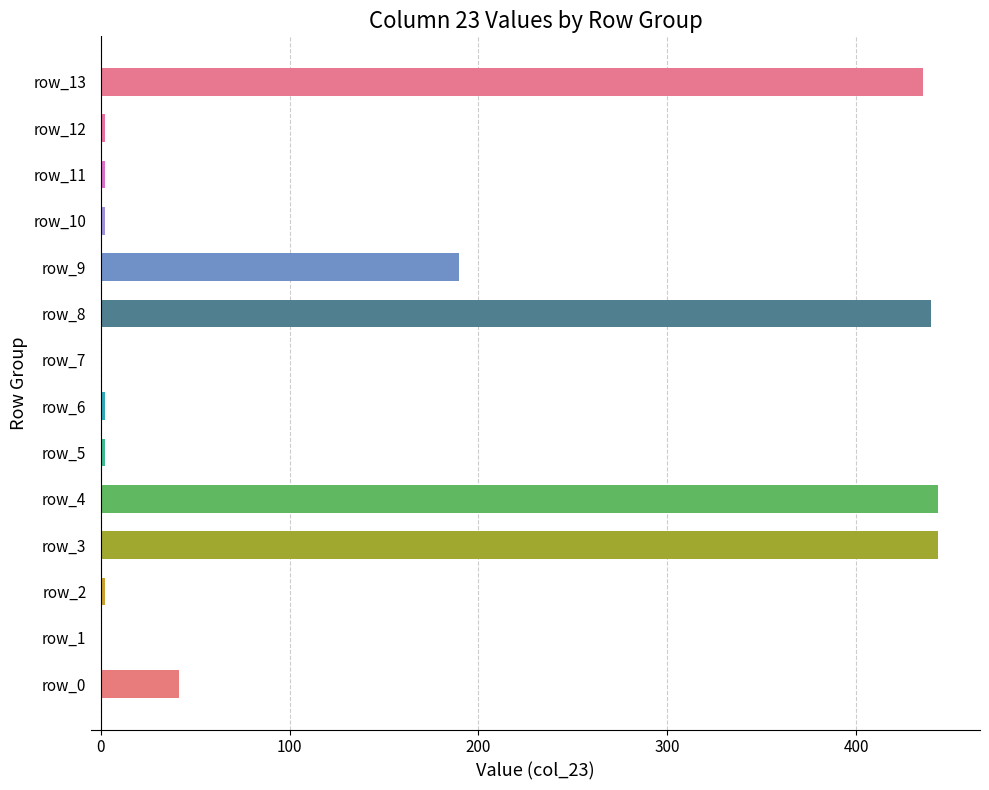

The chart shows a value of 435.6 at row_13. True or false?

True